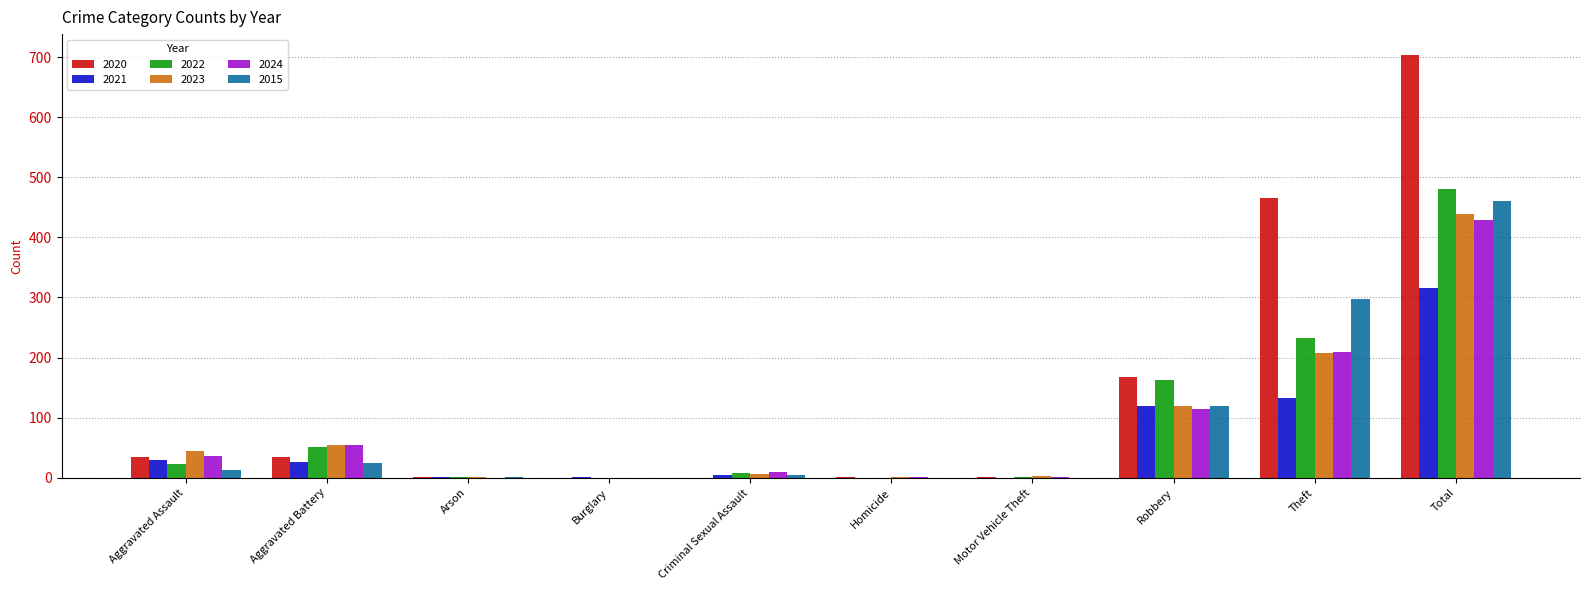

What is the average value of the 2022 series?

96